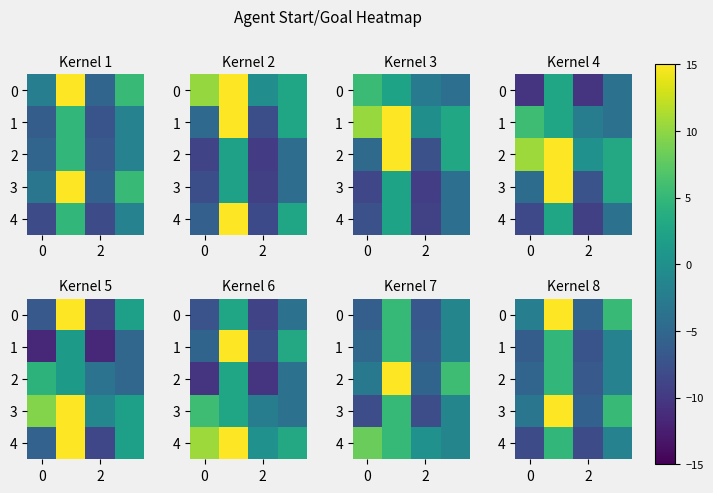

How many values in the 3 series exceed 5?

2